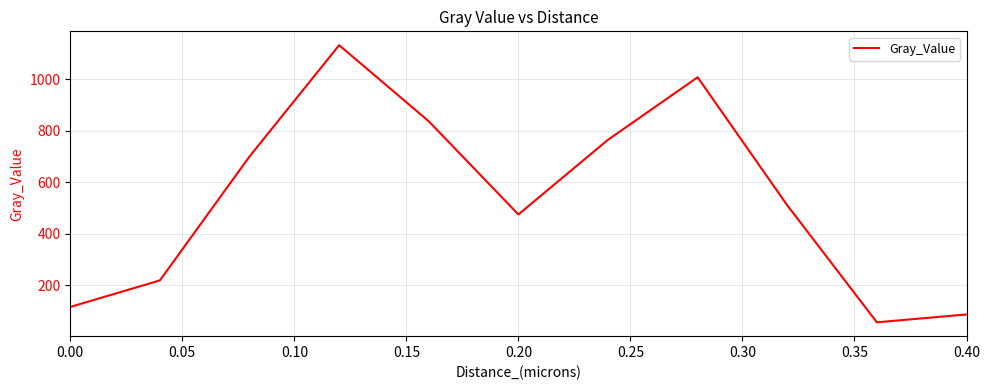

Is this an area chart (filled region under the line)?

No